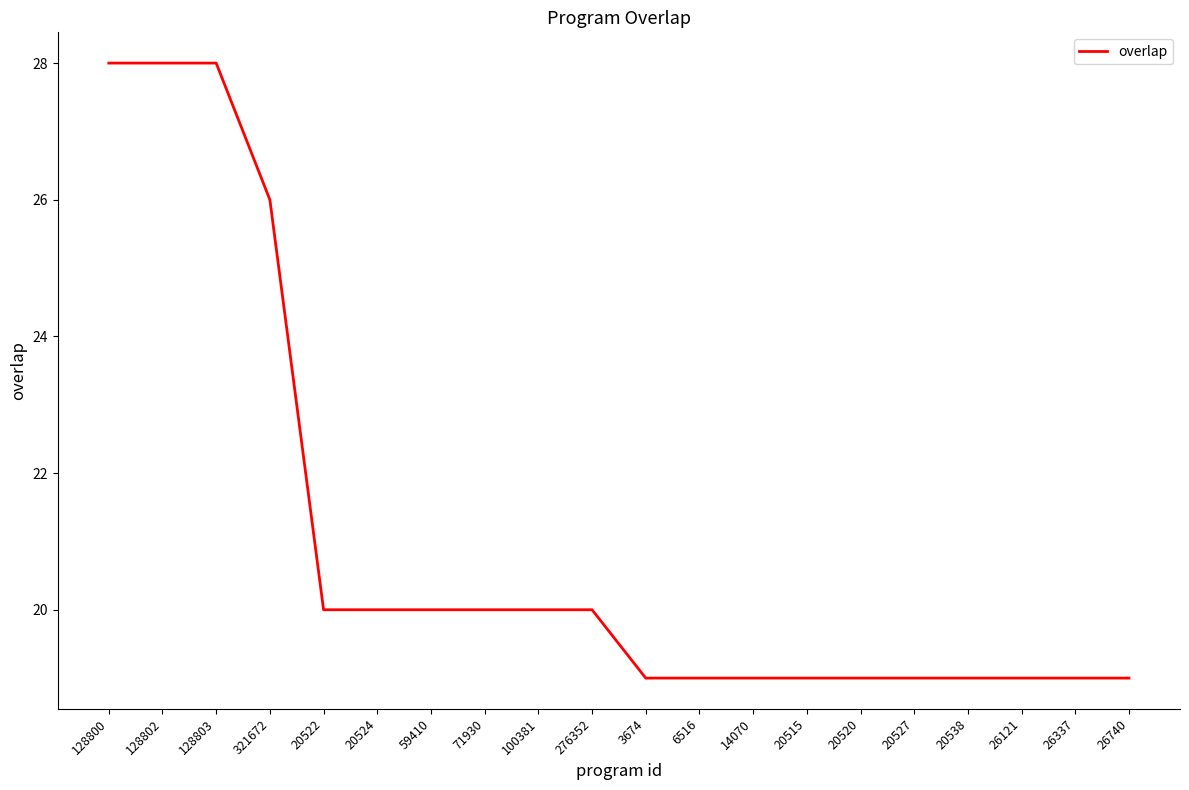

Between 128803 and 14070, which is larger?

128803